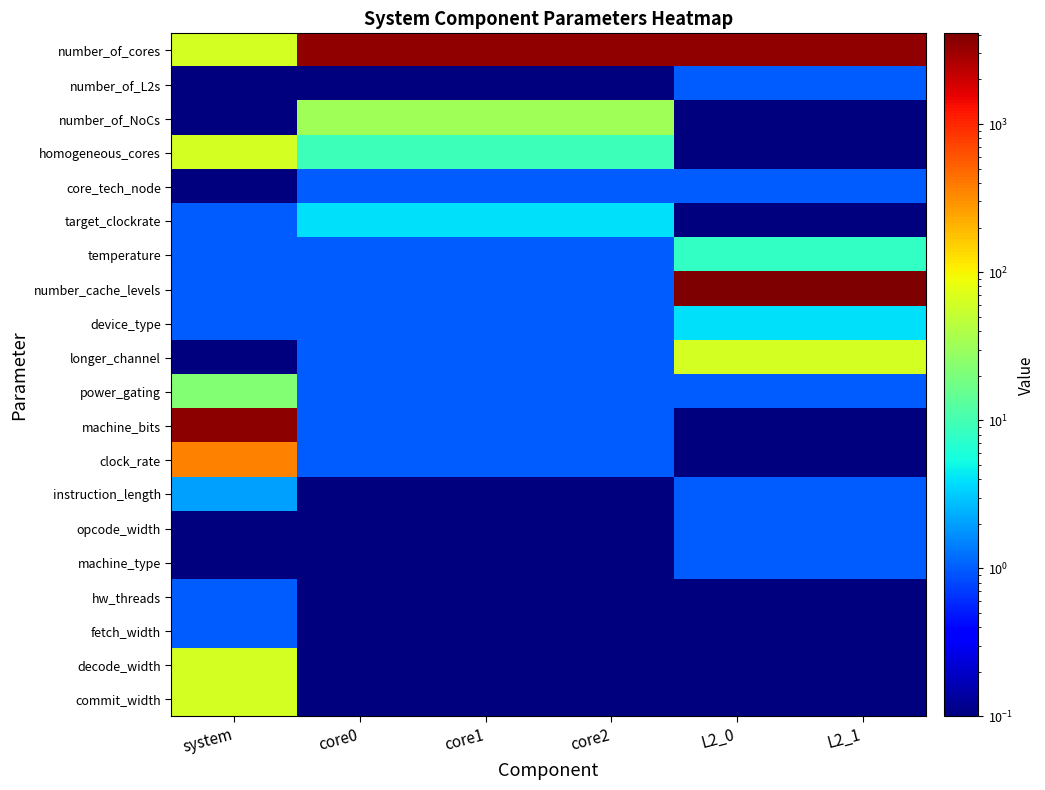

What is the spread (max minus min) of values at core0?

3399.9